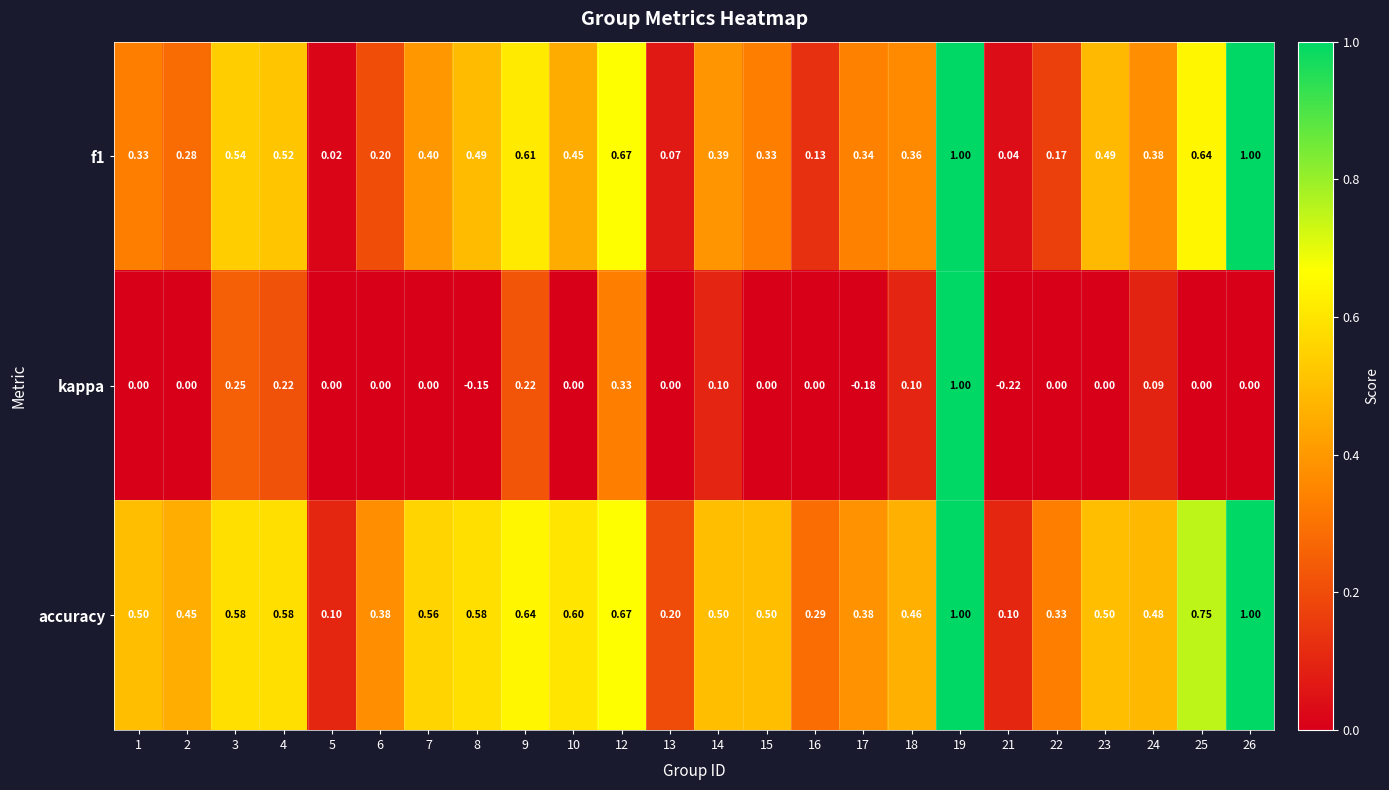

Which series has the largest total across all categories?

accuracy